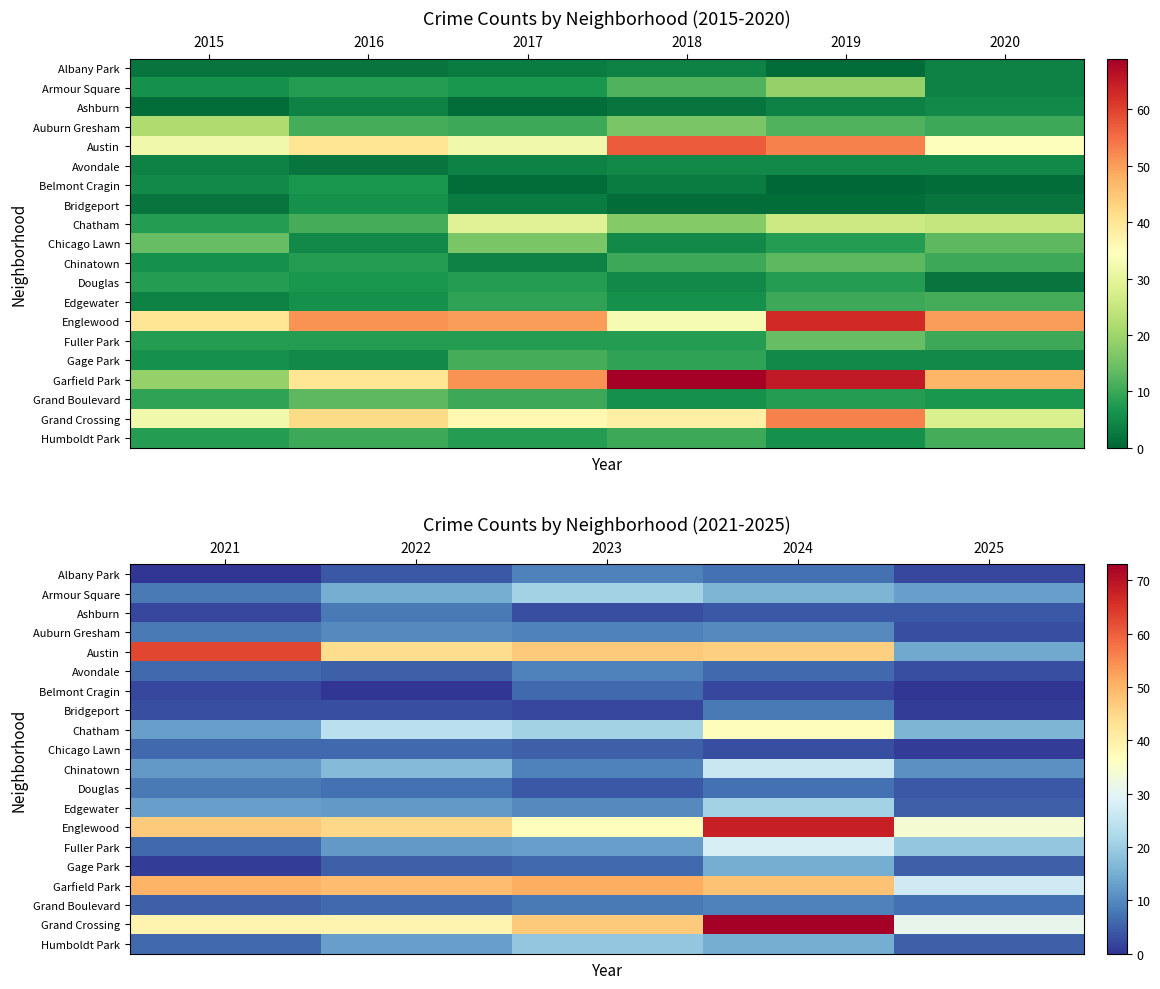

What is the sum of all Chatham values?

111